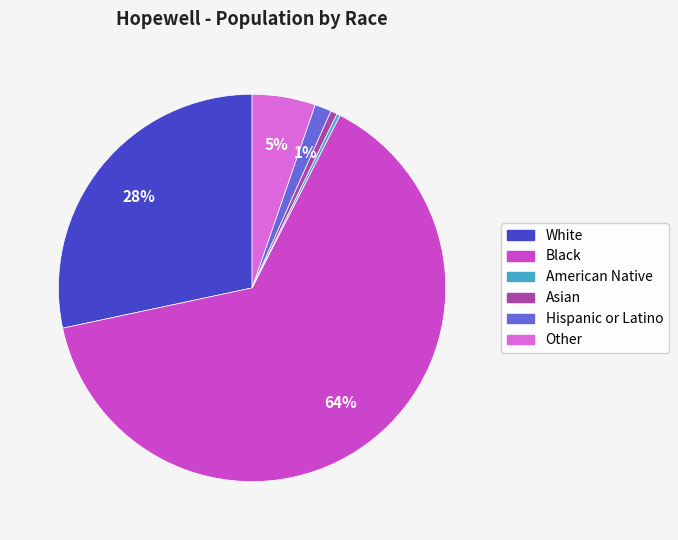

Which slice is the largest?

Black